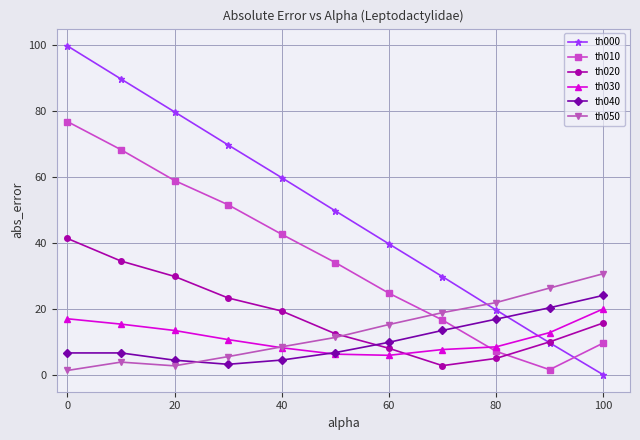

True or false: th010 and th000 cross at least once.

True